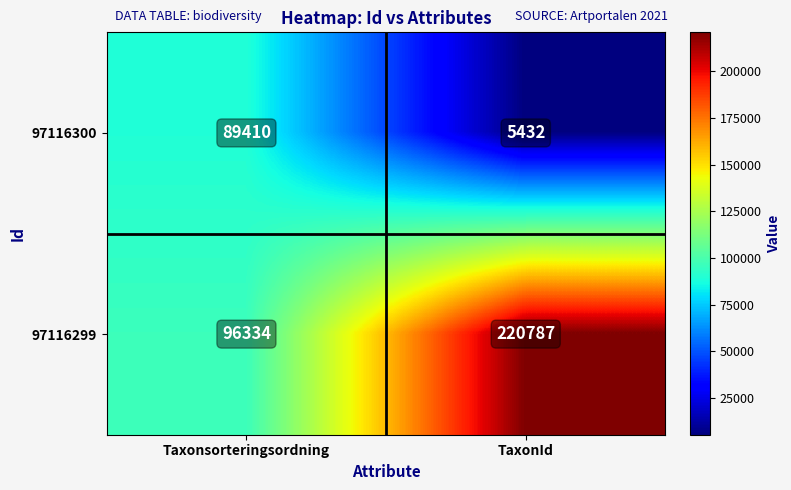

Is it true that 97116299 equals 19908 at Taxonsorteringsordning?

False